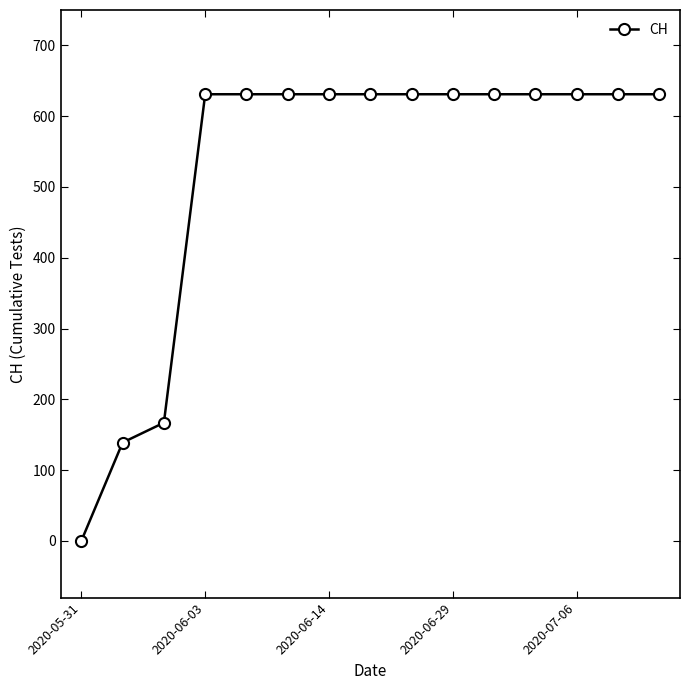

What is the value of the 13th point from the left?

631